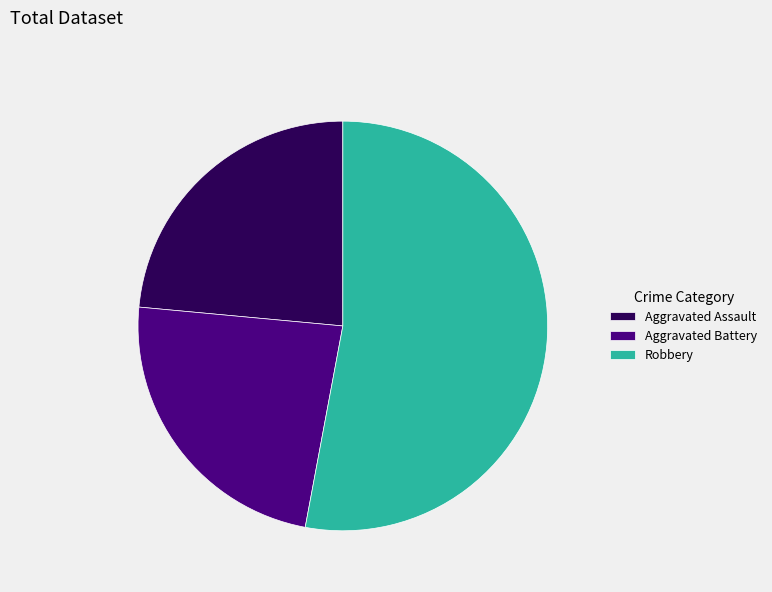

Between Aggravated Battery and Robbery, which is larger?

Robbery